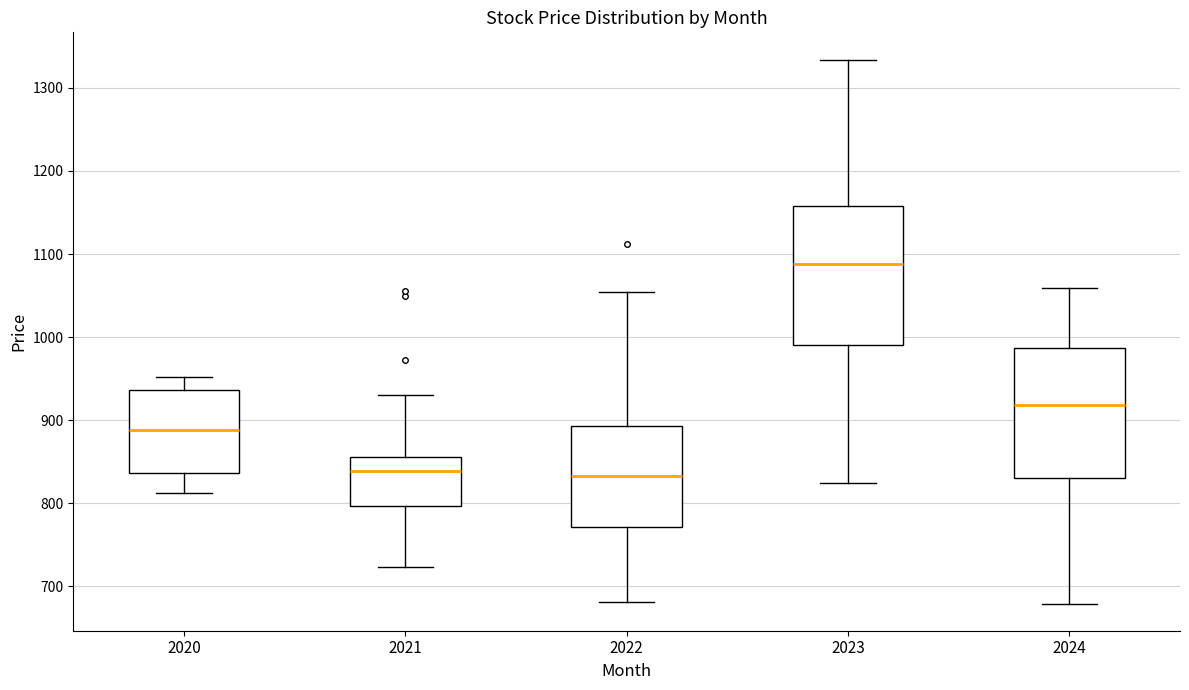

Which box has the highest median line?

2023